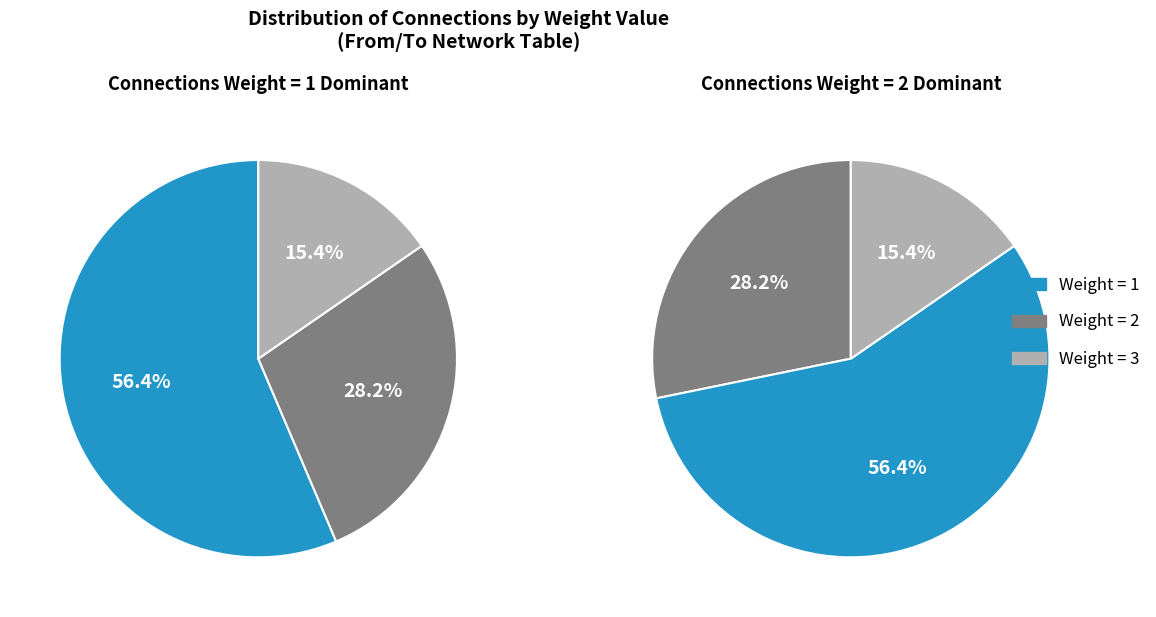

True or false: weight=3 accounts for 15% of the total.

True